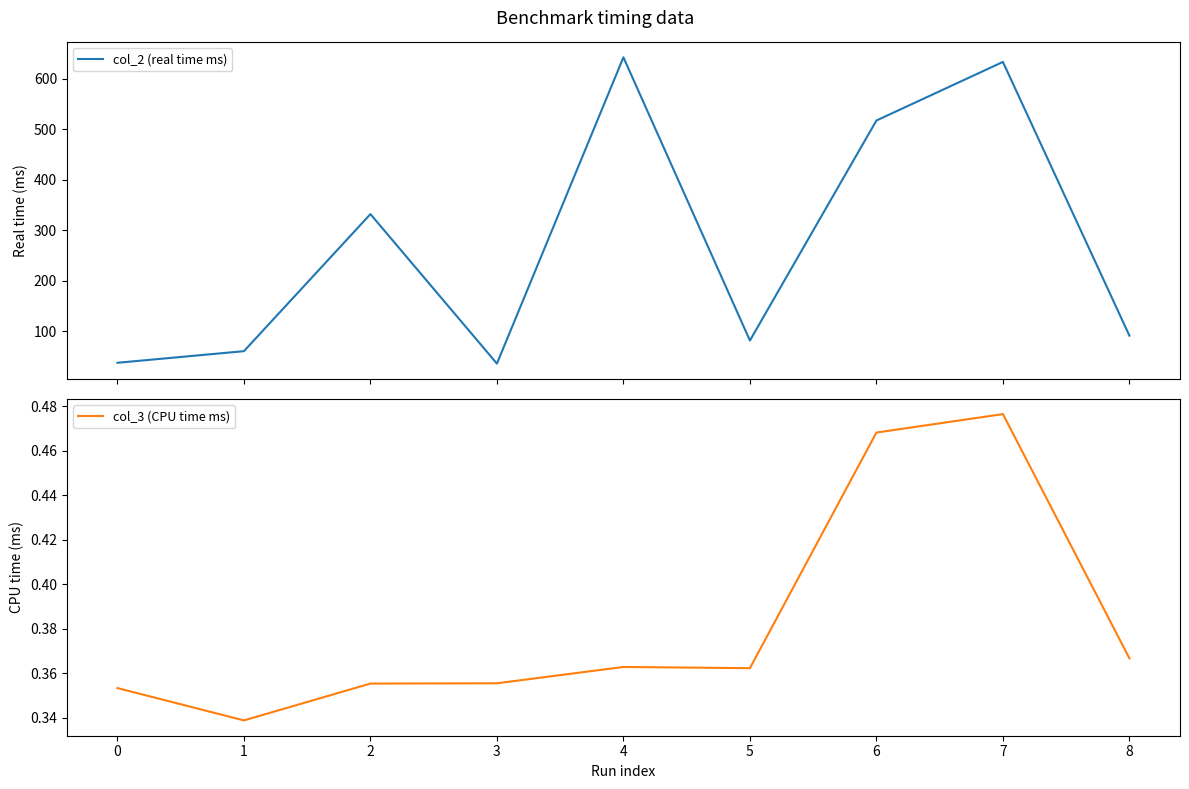

What is the highest value of the col_2 (real time ms) series?

642.3